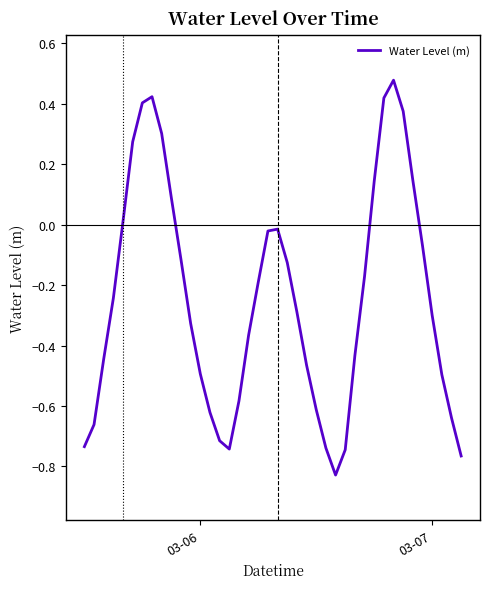

What is the difference between the maximum and minimum values?

1.3